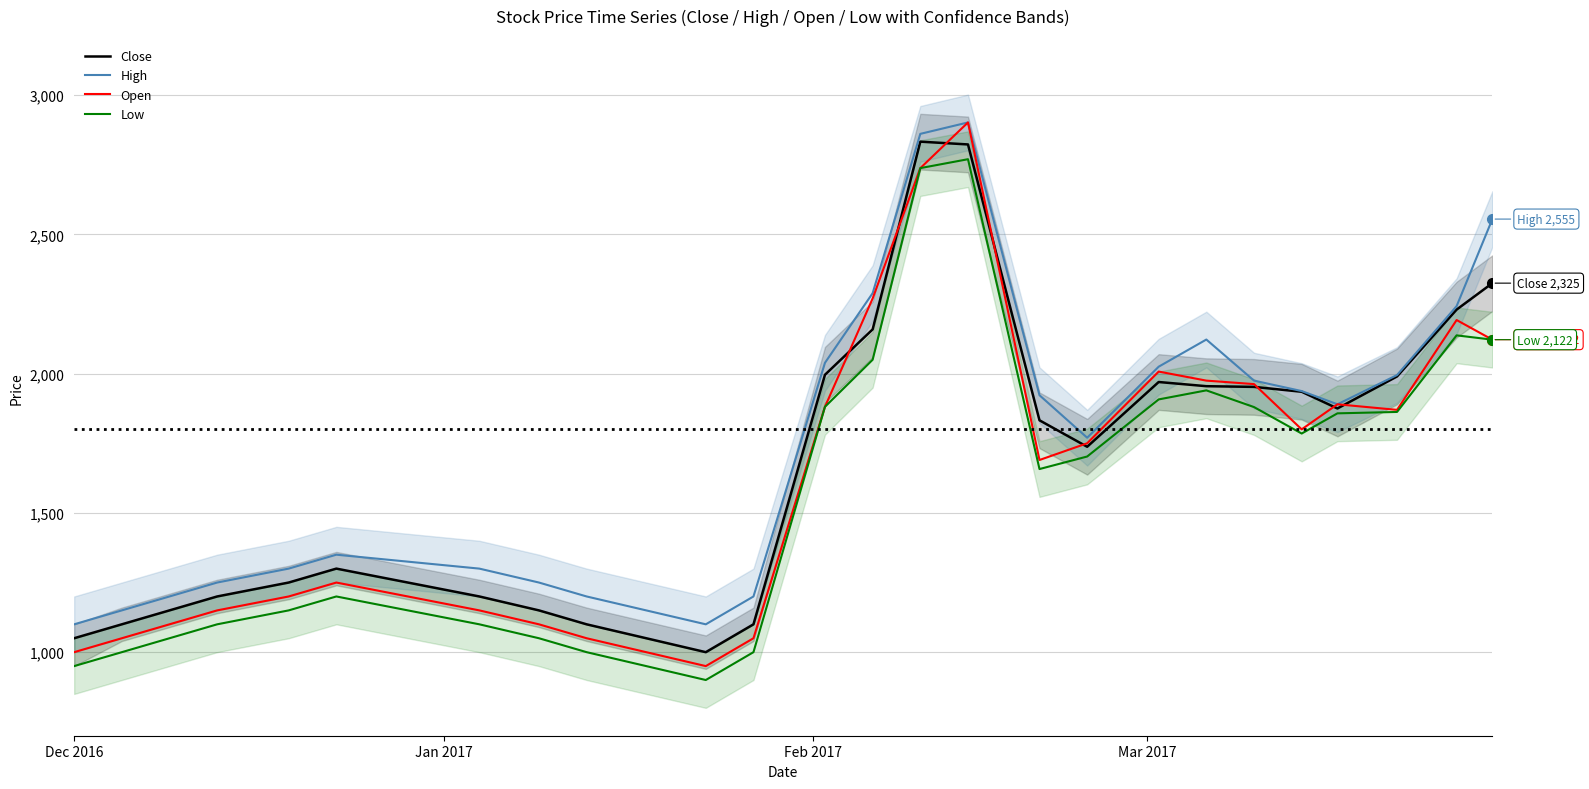

True or false: Low and High cross at least once.

False